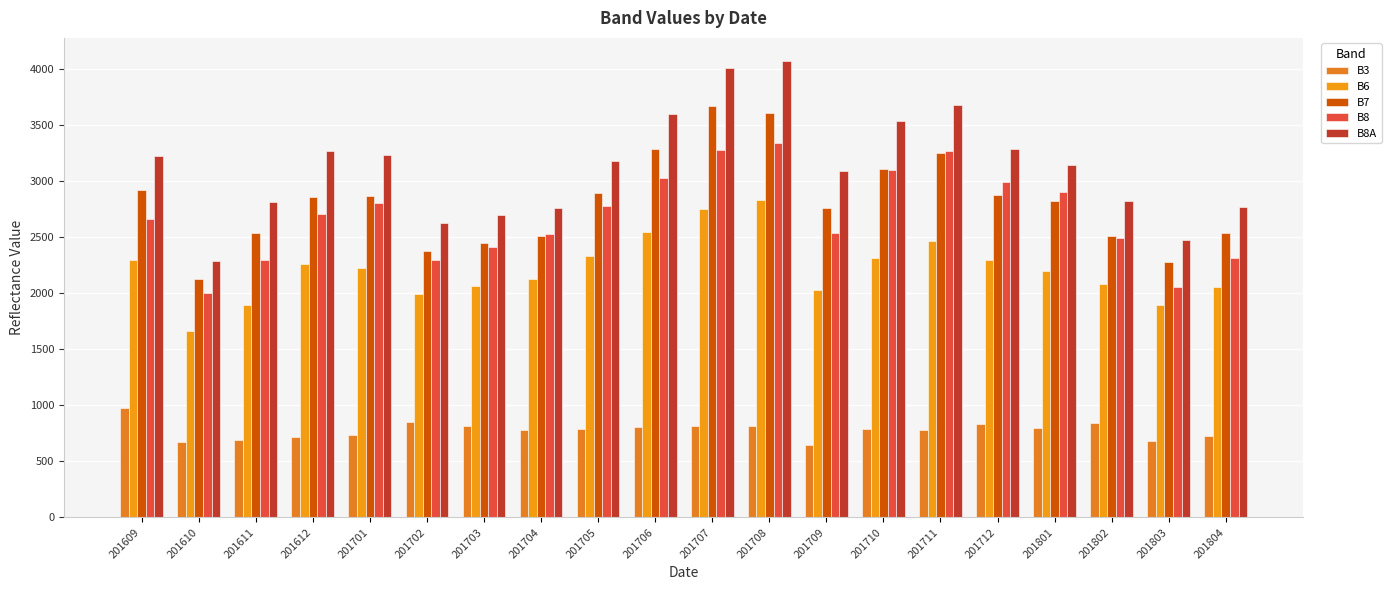

What is the maximum value for B8?

3340